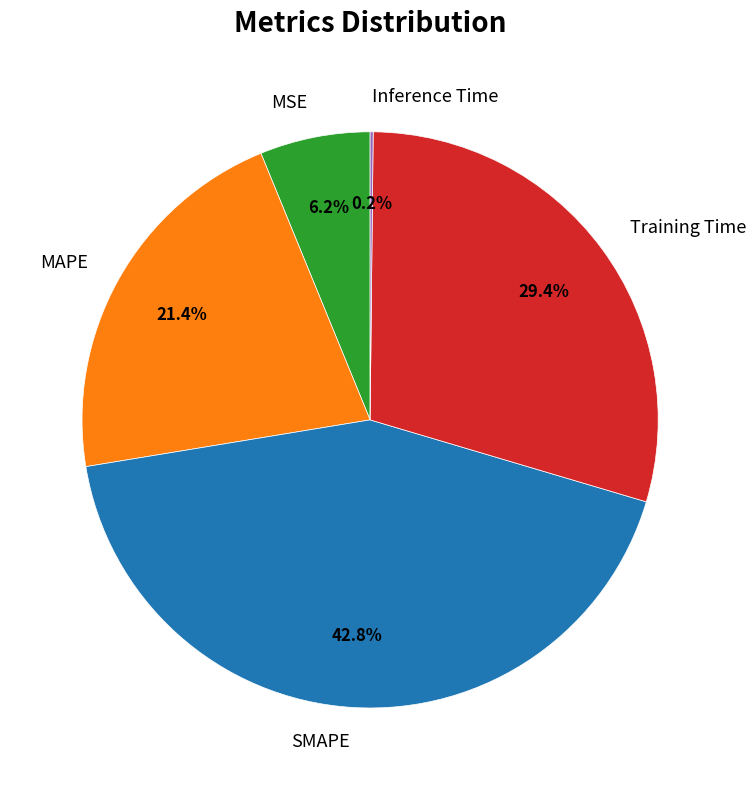

What is the largest slice in the pie chart?

SMAPE